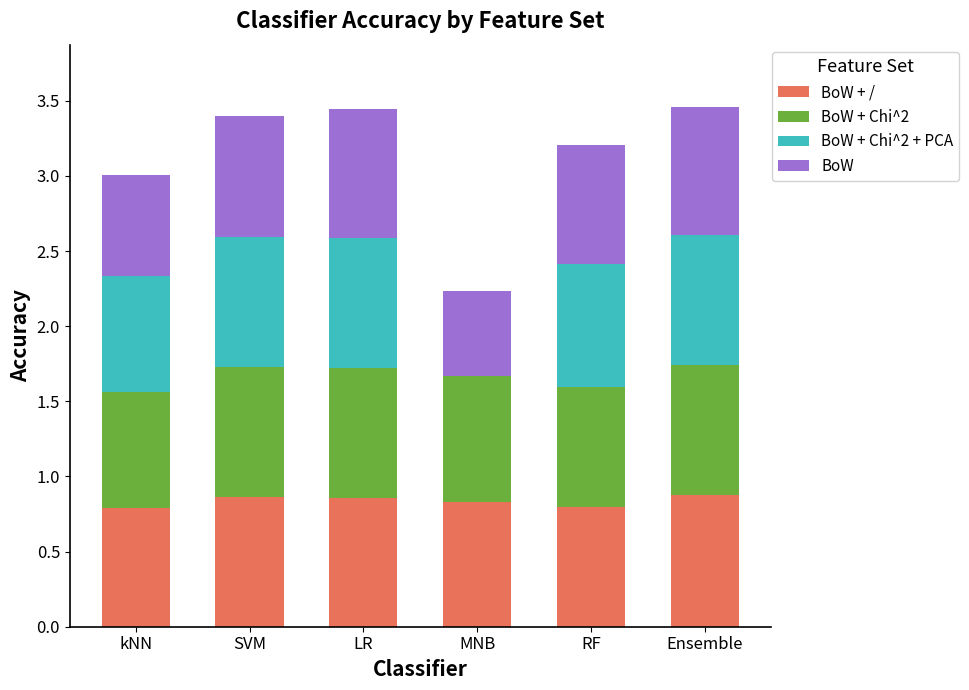

What is the total value across all series at Ensemble?

3.5